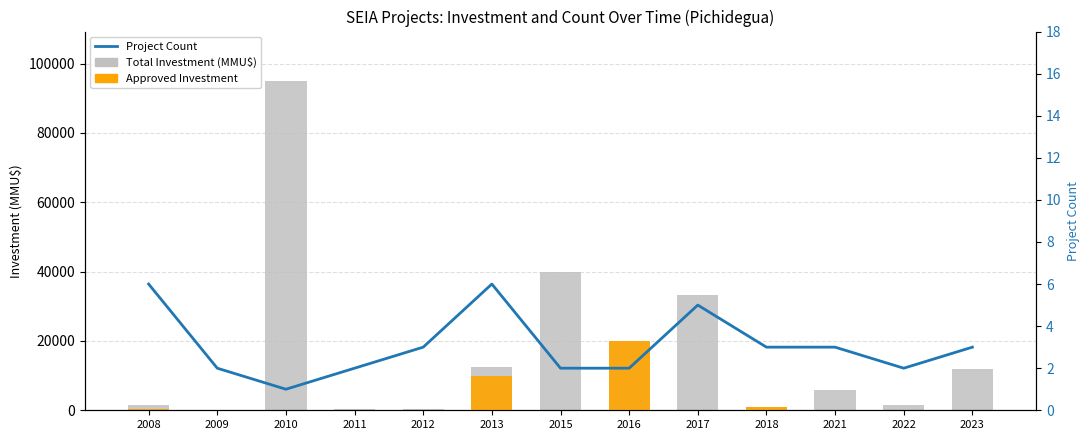

How many data points does each series have?

13